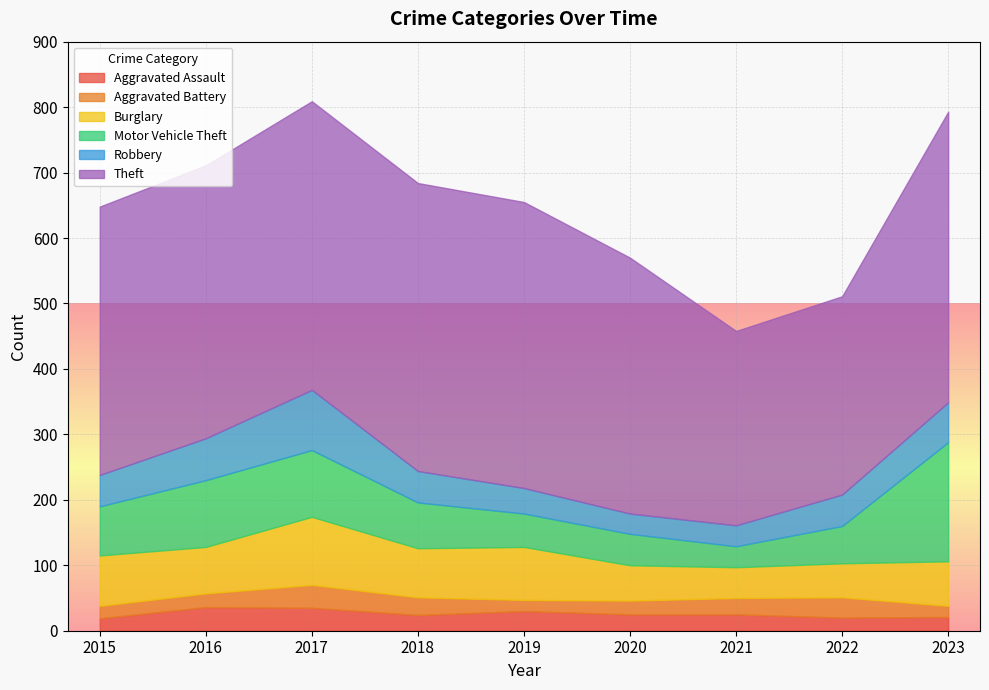

Between 2015 and 2019, which series saw the biggest shift?

Theft